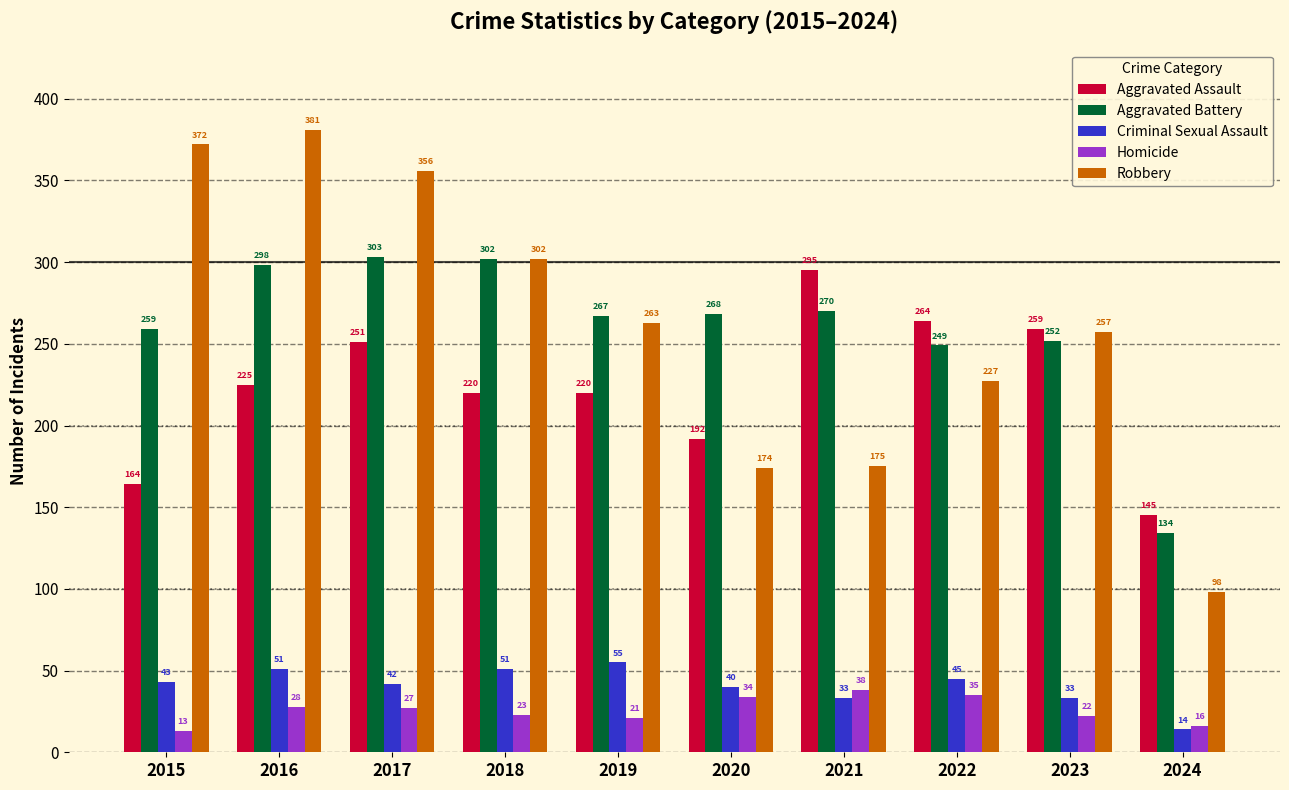

What is the difference between the Aggravated Battery values at 2022 and 2020?

19